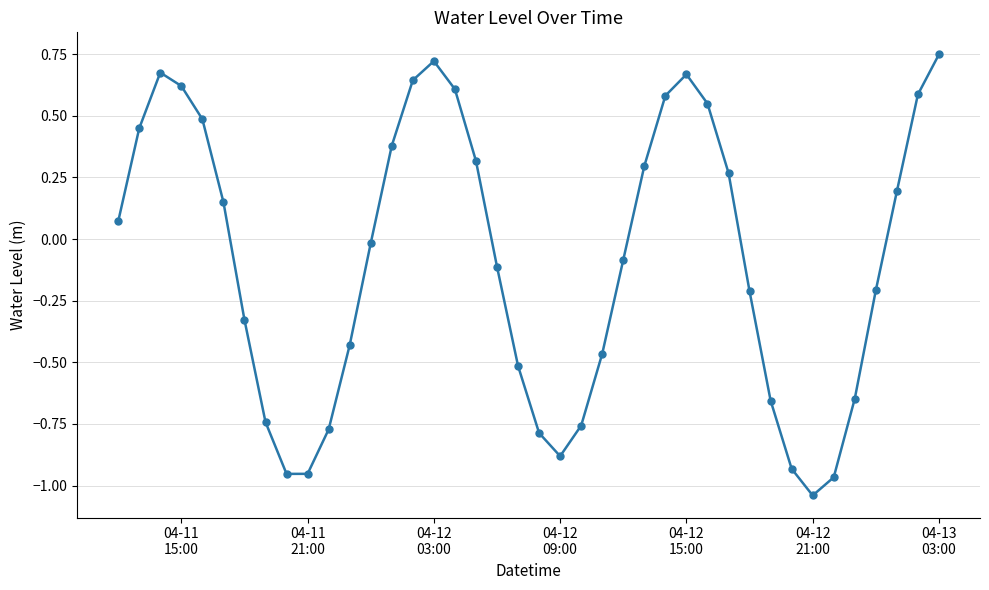

What is the average value?

-0.1